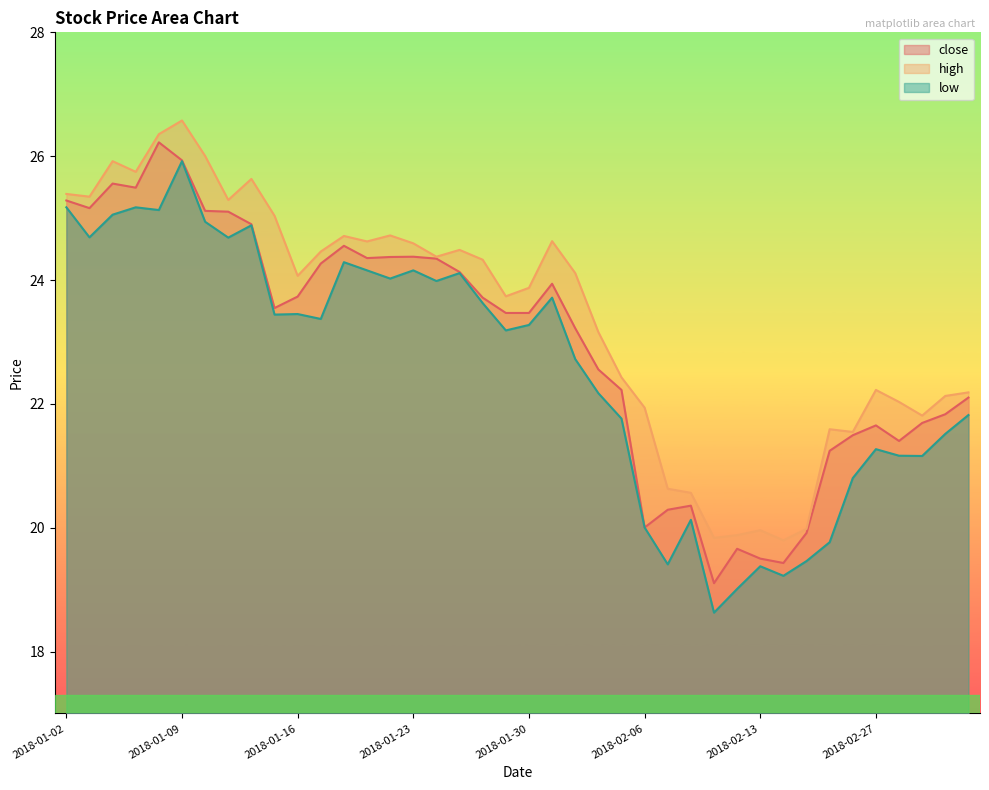

True or false: high and close intersect in this chart.

False